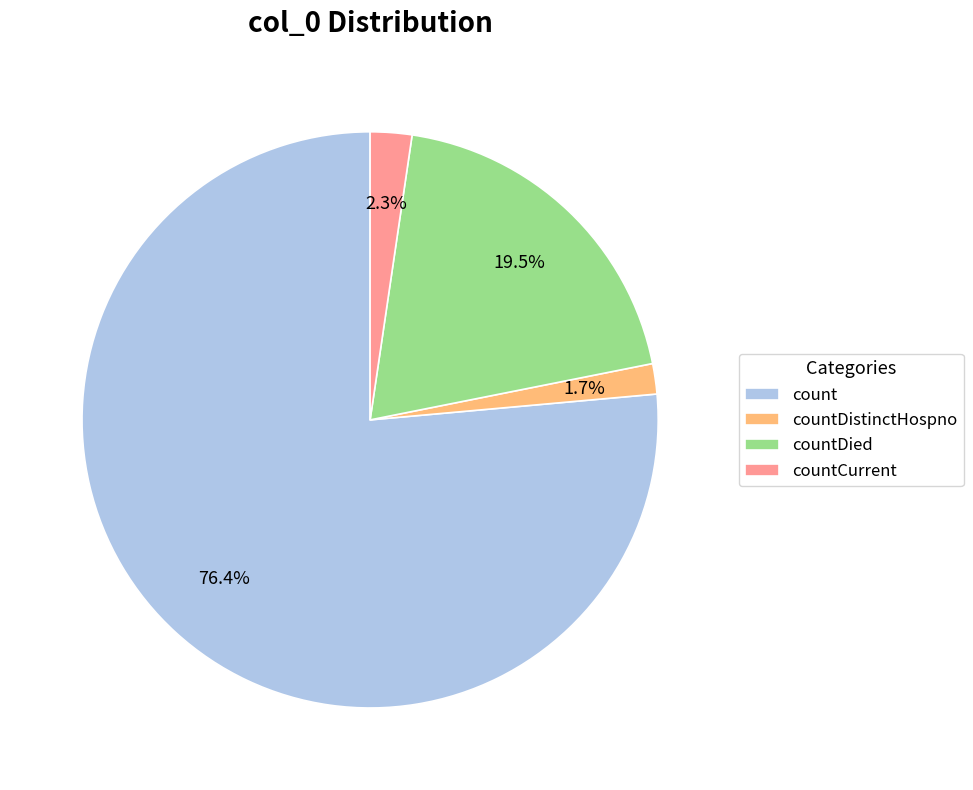

Count the number of slices in the pie.

4